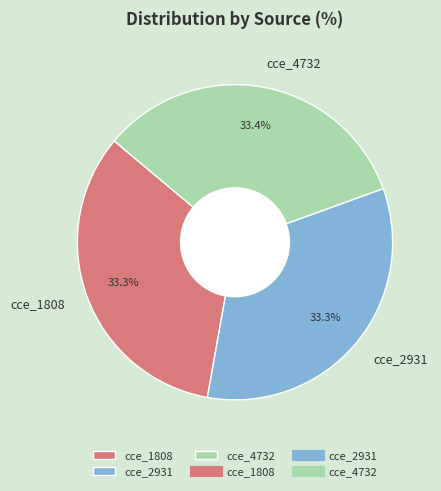

How much of the chart is everything except cce_4732?

66.6%